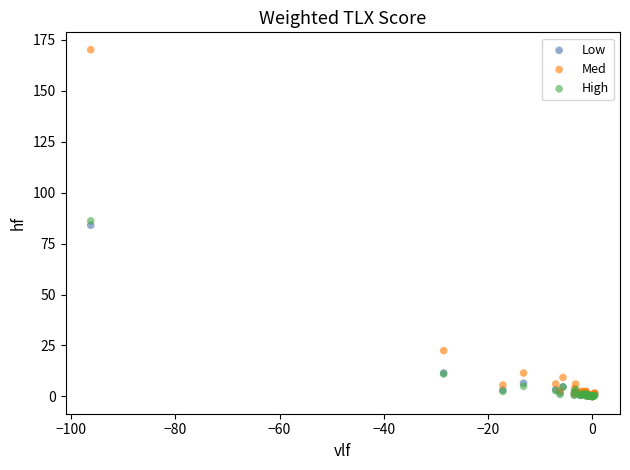

In the High series, what Y value is closest to 43?

11.0